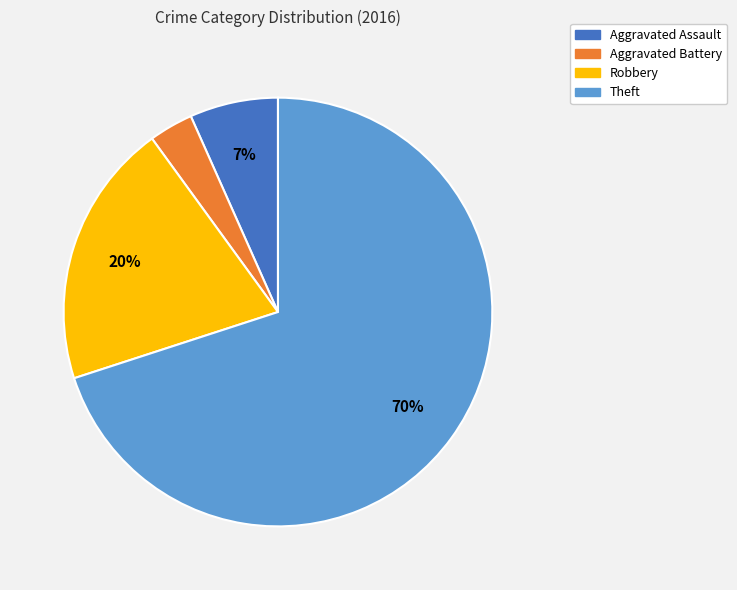

Combined, do Theft and Aggravated Assault account for over 50%?

Yes